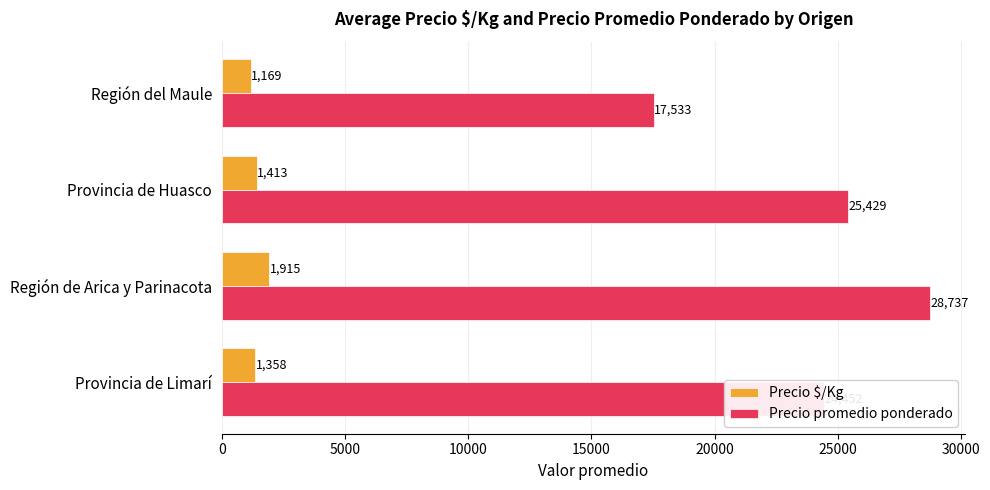

What is the spread (max minus min) of values at Región del Maule?

16364